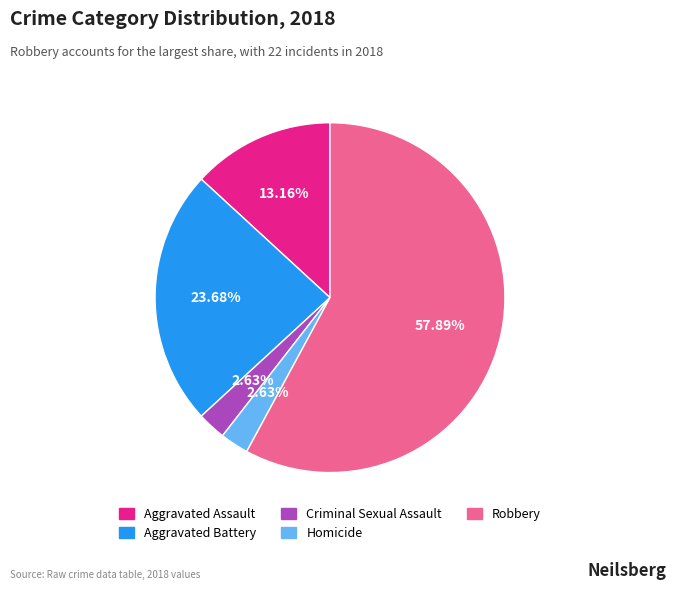

Approximately how many times larger is the value at Robbery compared to Aggravated Assault?

4.4